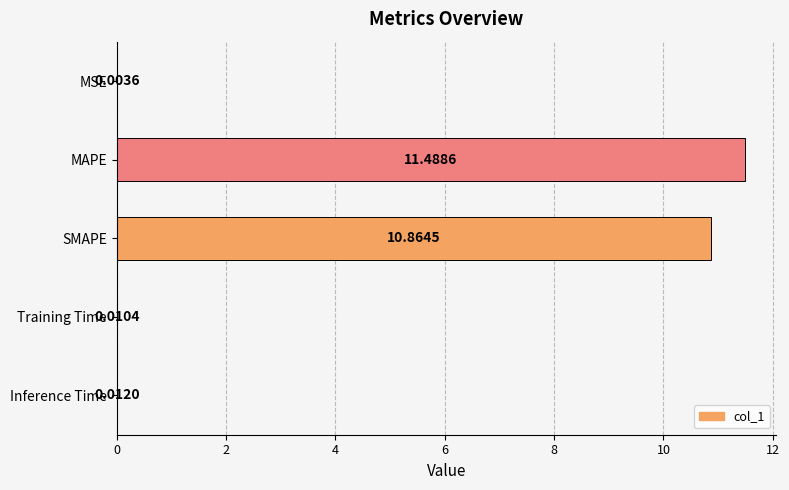

What is the maximum value shown in the chart?

11.5